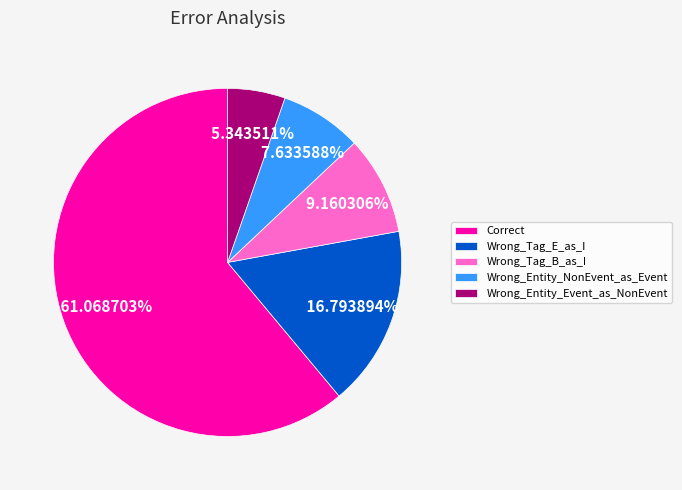

How many segments does this pie chart have?

5